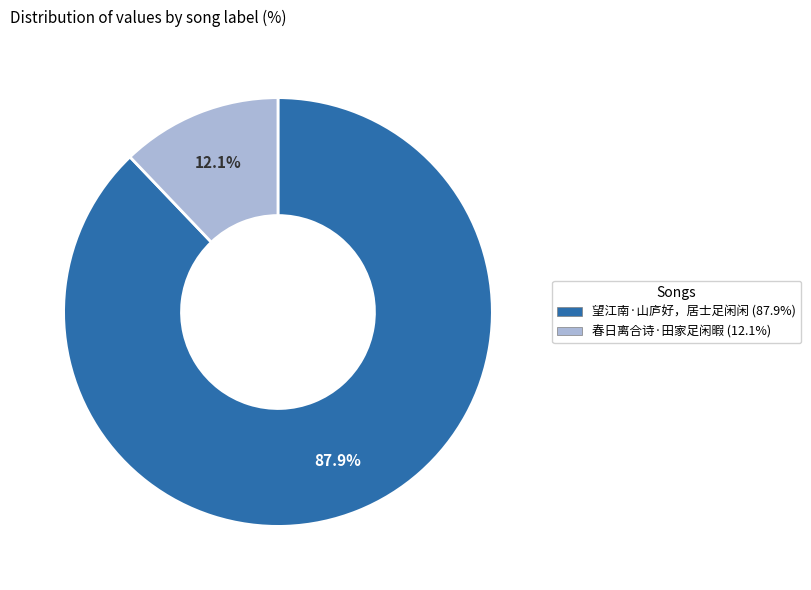

What is the majority slice?

望江南·山庐好，居士足闲闲